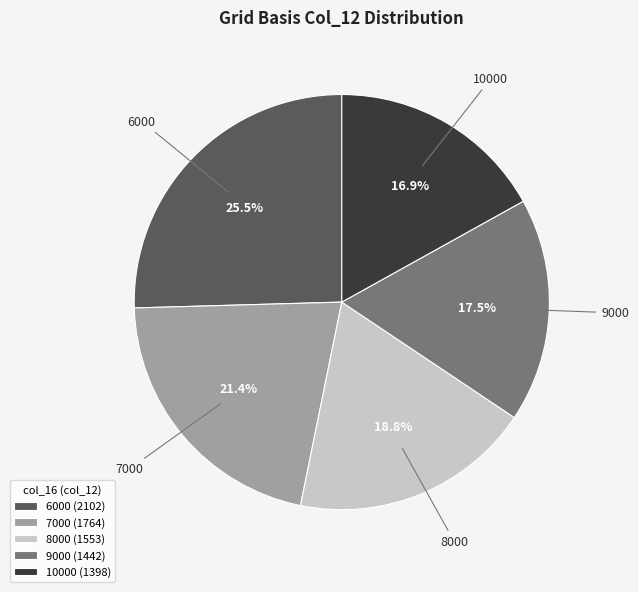

Does 7000 represent more than half of the total?

No